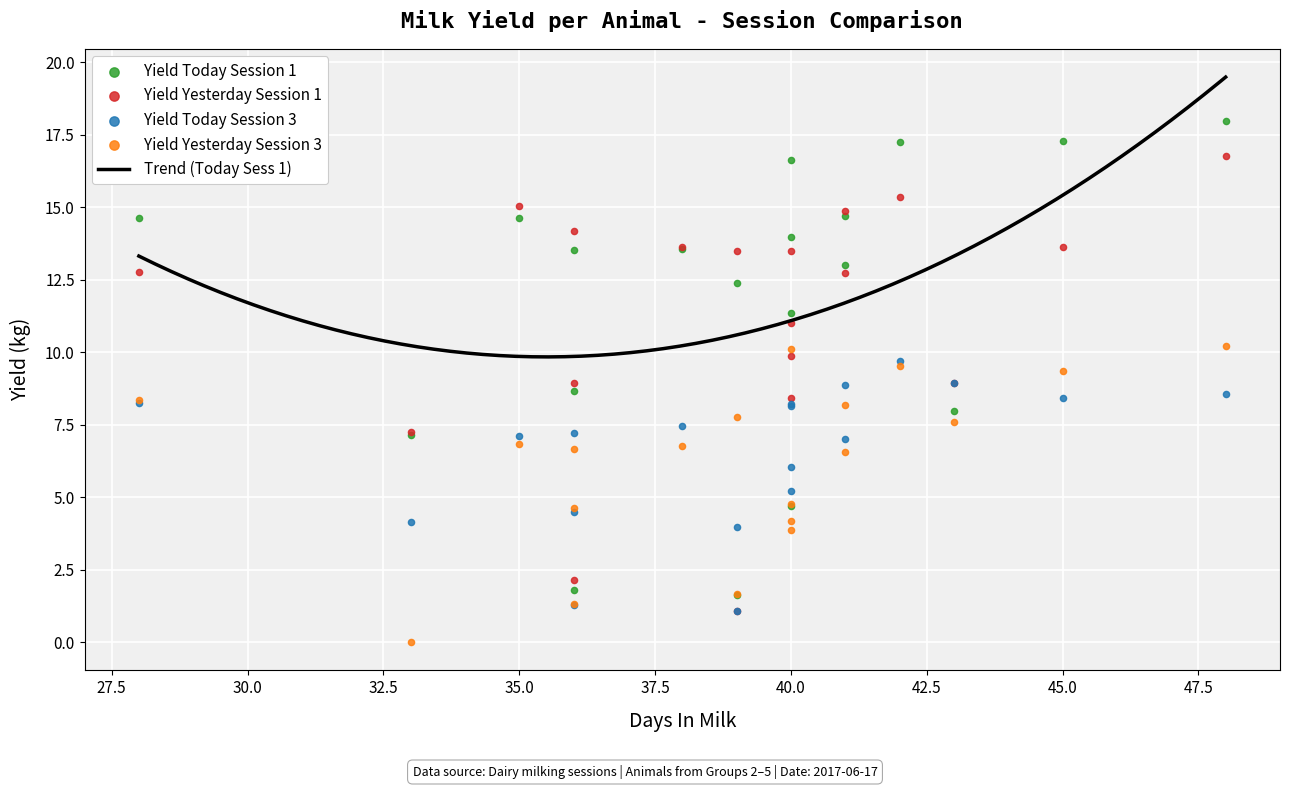

At how many categories does at least one series exceed 17?

3